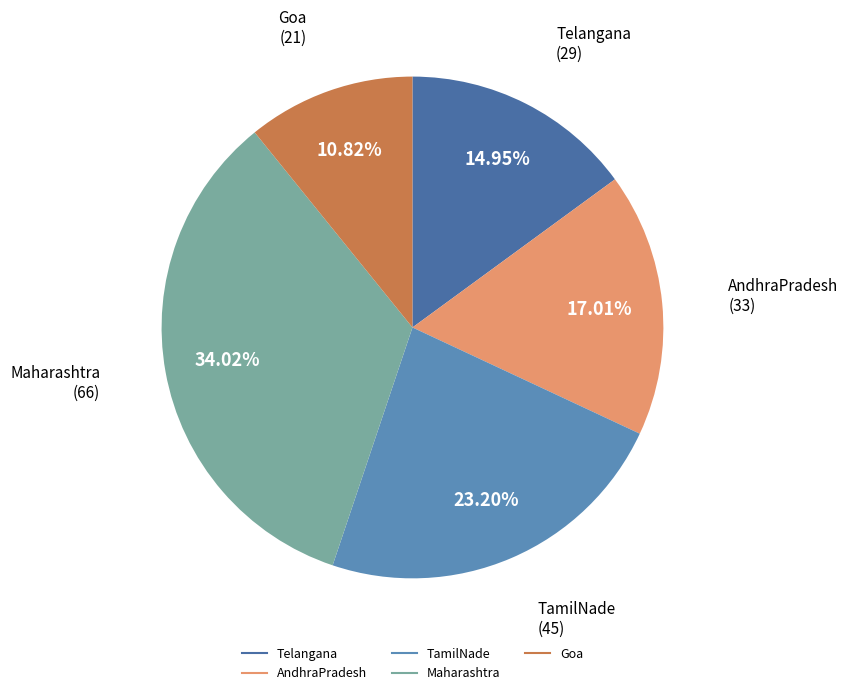

Count the number of slices in the pie.

5